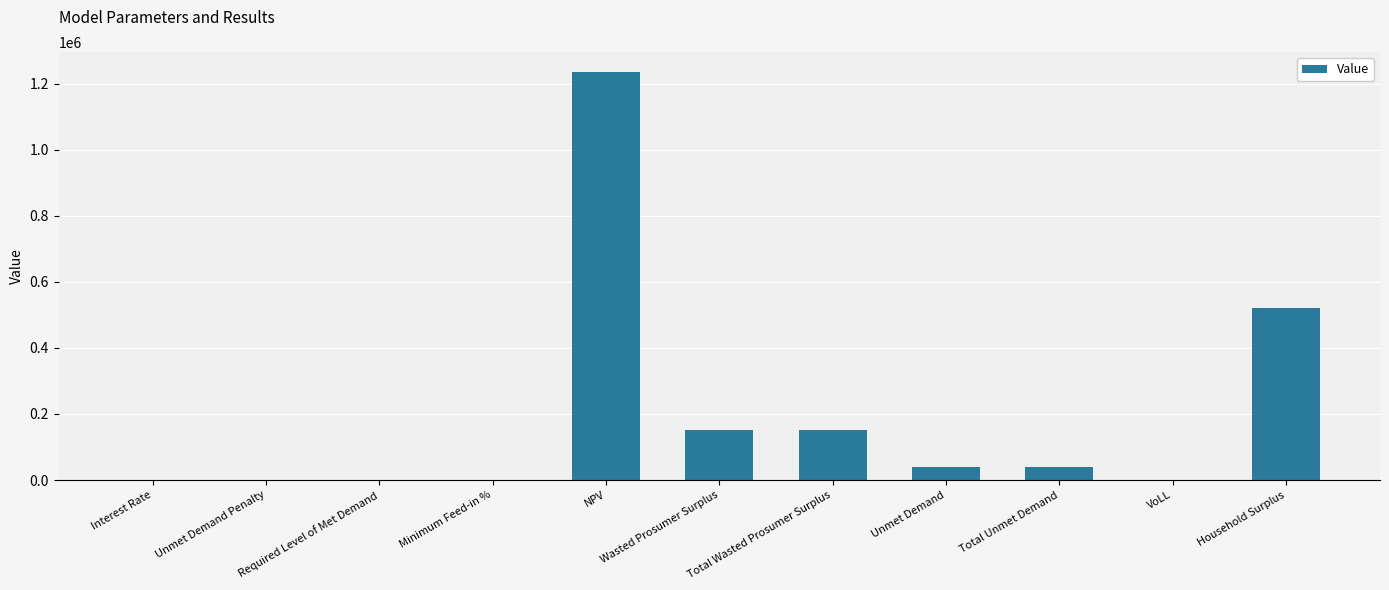

True or false: the data shows 0.0 at Required Level of Met Demand.

True